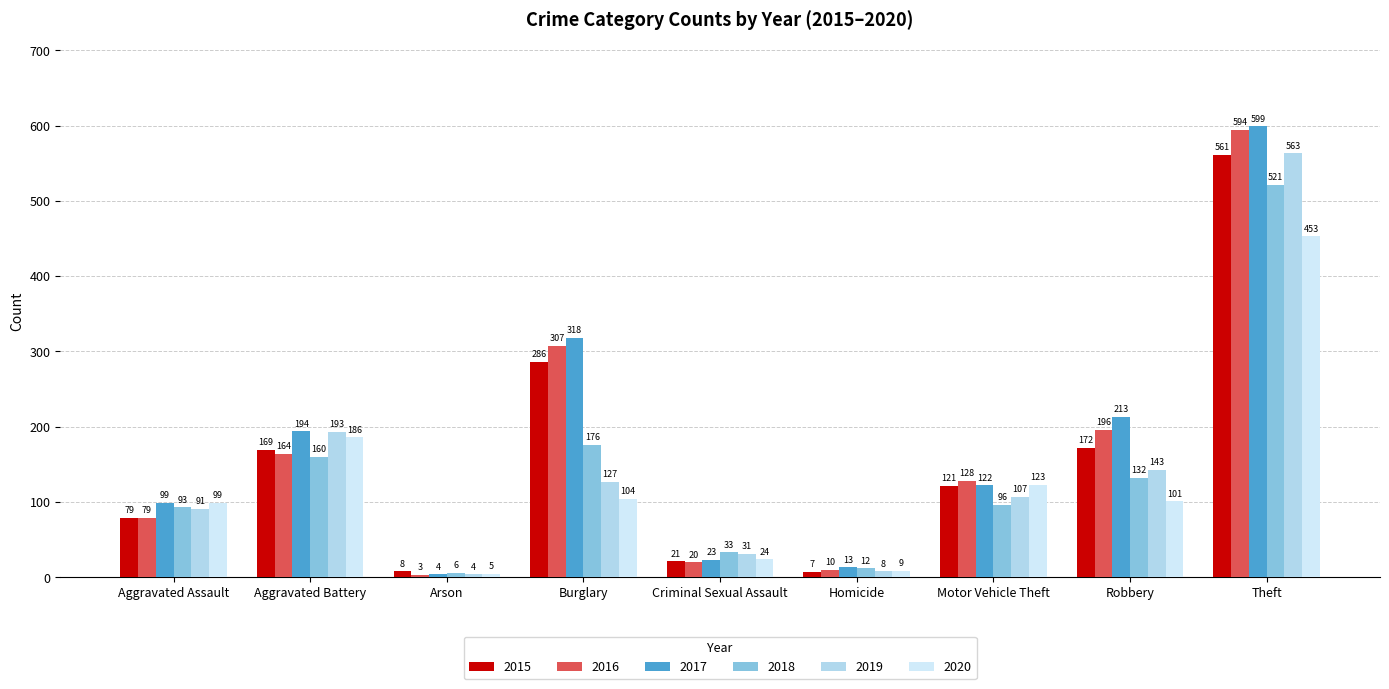

List the series in order of their peak value, highest first.

2017, 2016, 2019, 2015, 2018, 2020